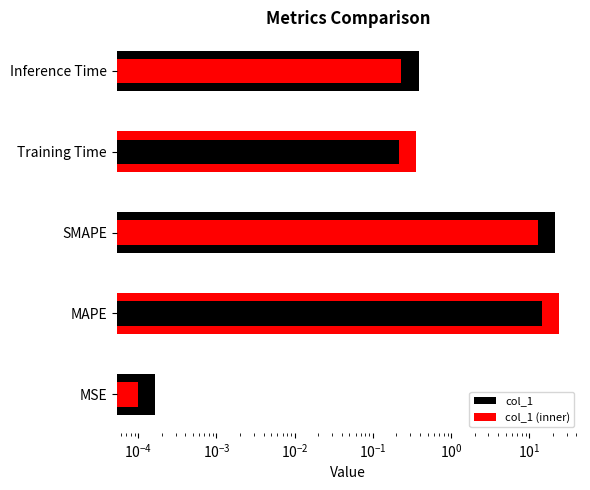

The col_1 series shows 0.3 at Inference Time. True or false?

False